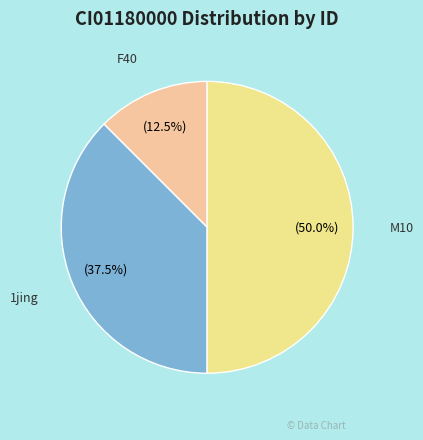

To the nearest percent, what is the average slice percentage?

33%